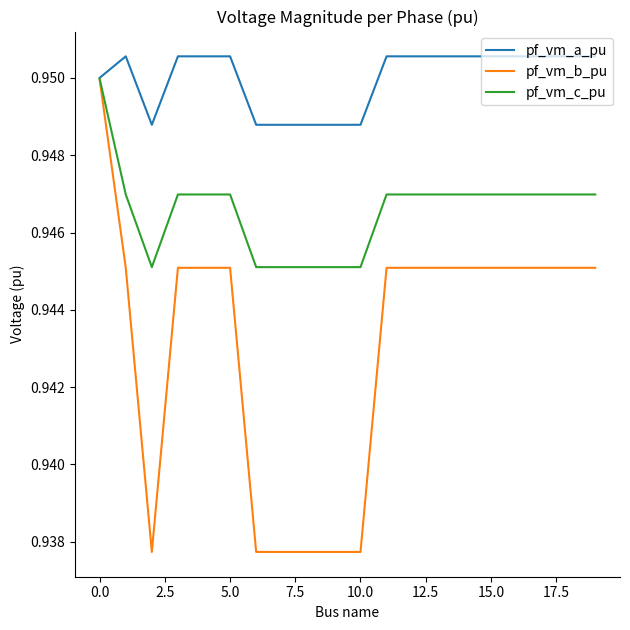

Which series has the largest range (max minus min)?

pf_vm_b_pu